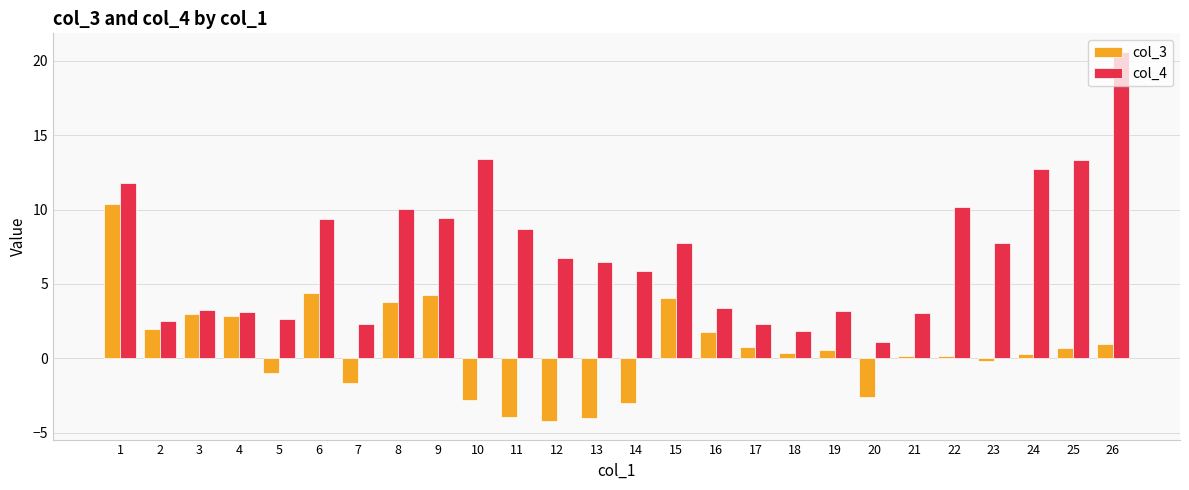

Which category has the highest value across all series?

26